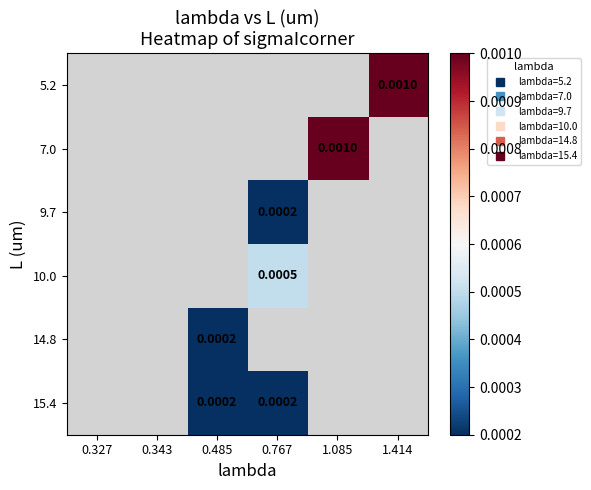

How many distinct data groups are displayed?

6